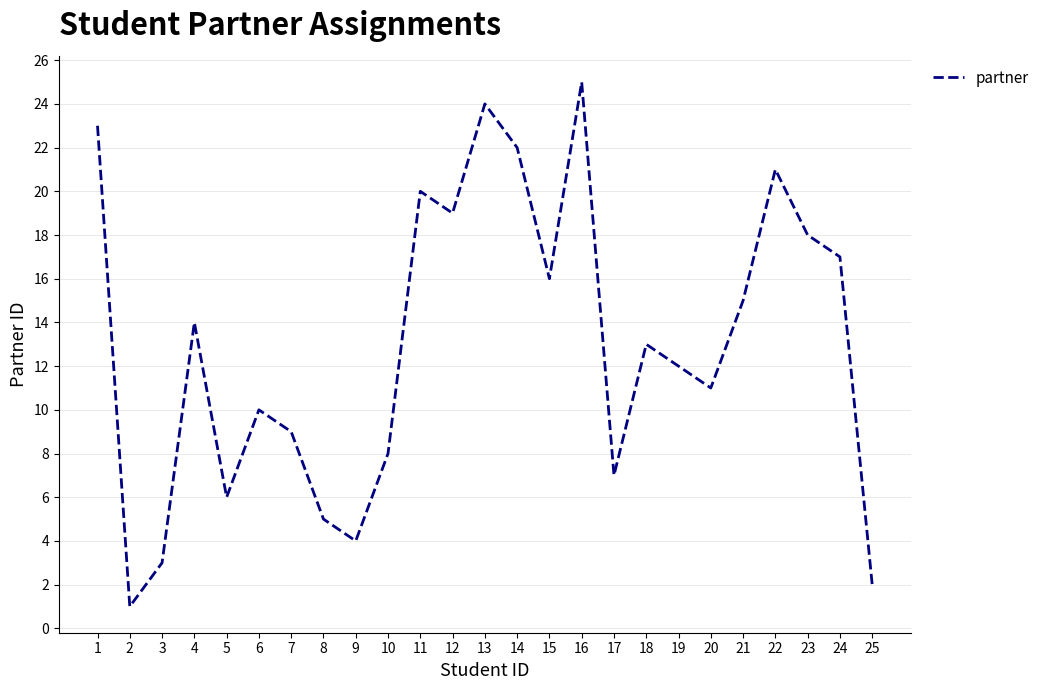

What value does the data have at 13, to the nearest 10?

20